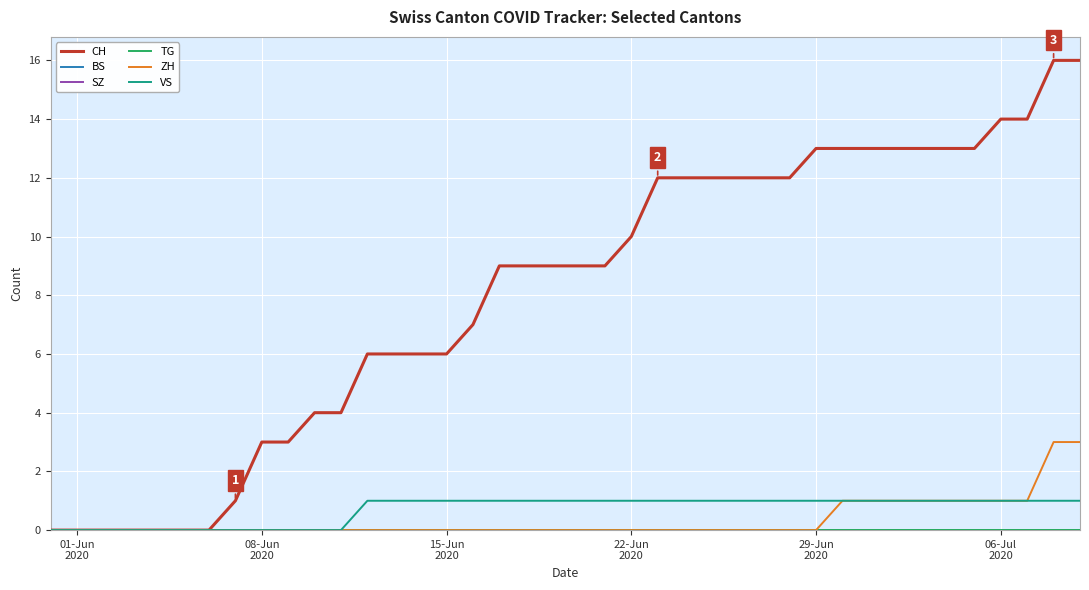

Does the chart display data point markers on the line(s)?

No